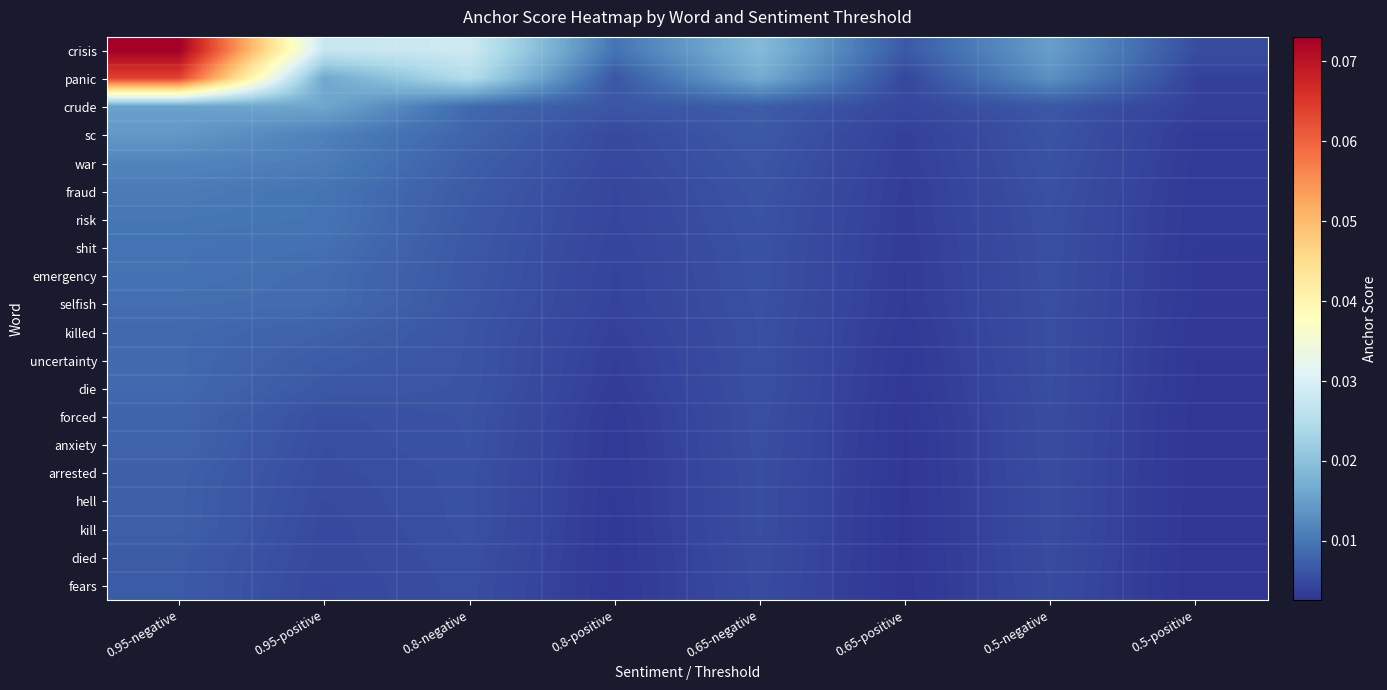

Reading right to left, transcribe all the data shown in this chart.

crisis: 0.5-positive=0.0	0.5-negative=0.0	0.65-positive=0.0	0.65-negative=0.0	0.8-positive=0.0	0.8-negative=0.0	0.95-positive=0.0	0.95-negative=0.1
panic: 0.5-positive=0.0	0.5-negative=0.0	0.65-positive=0.0	0.65-negative=0.0	0.8-positive=0.0	0.8-negative=0.0	0.95-positive=0.0	0.95-negative=0.1
crude: 0.5-positive=0.0	0.5-negative=0.0	0.65-positive=0.0	0.65-negative=0.0	0.8-positive=0.0	0.8-negative=0.0	0.95-positive=0.0	0.95-negative=0.0
sc: 0.5-positive=0.0	0.5-negative=0.0	0.65-positive=0.0	0.65-negative=0.0	0.8-positive=0.0	0.8-negative=0.0	0.95-positive=0.0	0.95-negative=0.0
war: 0.5-positive=0.0	0.5-negative=0.0	0.65-positive=0.0	0.65-negative=0.0	0.8-positive=0.0	0.8-negative=0.0	0.95-positive=0.0	0.95-negative=0.0
fraud: 0.5-positive=0.0	0.5-negative=0.0	0.65-positive=0.0	0.65-negative=0.0	0.8-positive=0.0	0.8-negative=0.0	0.95-positive=0.0	0.95-negative=0.0
risk: 0.5-positive=0.0	0.5-negative=0.0	0.65-positive=0.0	0.65-negative=0.0	0.8-positive=0.0	0.8-negative=0.0	0.95-positive=0.0	0.95-negative=0.0
shit: 0.5-positive=0.0	0.5-negative=0.0	0.65-positive=0.0	0.65-negative=0.0	0.8-positive=0.0	0.8-negative=0.0	0.95-positive=0.0	0.95-negative=0.0
emergency: 0.5-positive=0.0	0.5-negative=0.0	0.65-positive=0.0	0.65-negative=0.0	0.8-positive=0.0	0.8-negative=0.0	0.95-positive=0.0	0.95-negative=0.0
selfish: 0.5-positive=0.0	0.5-negative=0.0	0.65-positive=0.0	0.65-negative=0.0	0.8-positive=0.0	0.8-negative=0.0	0.95-positive=0.0	0.95-negative=0.0
killed: 0.5-positive=0.0	0.5-negative=0.0	0.65-positive=0.0	0.65-negative=0.0	0.8-positive=0.0	0.8-negative=0.0	0.95-positive=0.0	0.95-negative=0.0
uncertainty: 0.5-positive=0.0	0.5-negative=0.0	0.65-positive=0.0	0.65-negative=0.0	0.8-positive=0.0	0.8-negative=0.0	0.95-positive=0.0	0.95-negative=0.0
die: 0.5-positive=0.0	0.5-negative=0.0	0.65-positive=0.0	0.65-negative=0.0	0.8-positive=0.0	0.8-negative=0.0	0.95-positive=0.0	0.95-negative=0.0
forced: 0.5-positive=0.0	0.5-negative=0.0	0.65-positive=0.0	0.65-negative=0.0	0.8-positive=0.0	0.8-negative=0.0	0.95-positive=0.0	0.95-negative=0.0
anxiety: 0.5-positive=0.0	0.5-negative=0.0	0.65-positive=0.0	0.65-negative=0.0	0.8-positive=0.0	0.8-negative=0.0	0.95-positive=0.0	0.95-negative=0.0
arrested: 0.5-positive=0.0	0.5-negative=0.0	0.65-positive=0.0	0.65-negative=0.0	0.8-positive=0.0	0.8-negative=0.0	0.95-positive=0.0	0.95-negative=0.0
hell: 0.5-positive=0.0	0.5-negative=0.0	0.65-positive=0.0	0.65-negative=0.0	0.8-positive=0.0	0.8-negative=0.0	0.95-positive=0.0	0.95-negative=0.0
kill: 0.5-positive=0.0	0.5-negative=0.0	0.65-positive=0.0	0.65-negative=0.0	0.8-positive=0.0	0.8-negative=0.0	0.95-positive=0.0	0.95-negative=0.0
died: 0.5-positive=0.0	0.5-negative=0.0	0.65-positive=0.0	0.65-negative=0.0	0.8-positive=0.0	0.8-negative=0.0	0.95-positive=0.0	0.95-negative=0.0
fears: 0.5-positive=0.0	0.5-negative=0.0	0.65-positive=0.0	0.65-negative=0.0	0.8-positive=0.0	0.8-negative=0.0	0.95-positive=0.0	0.95-negative=0.0